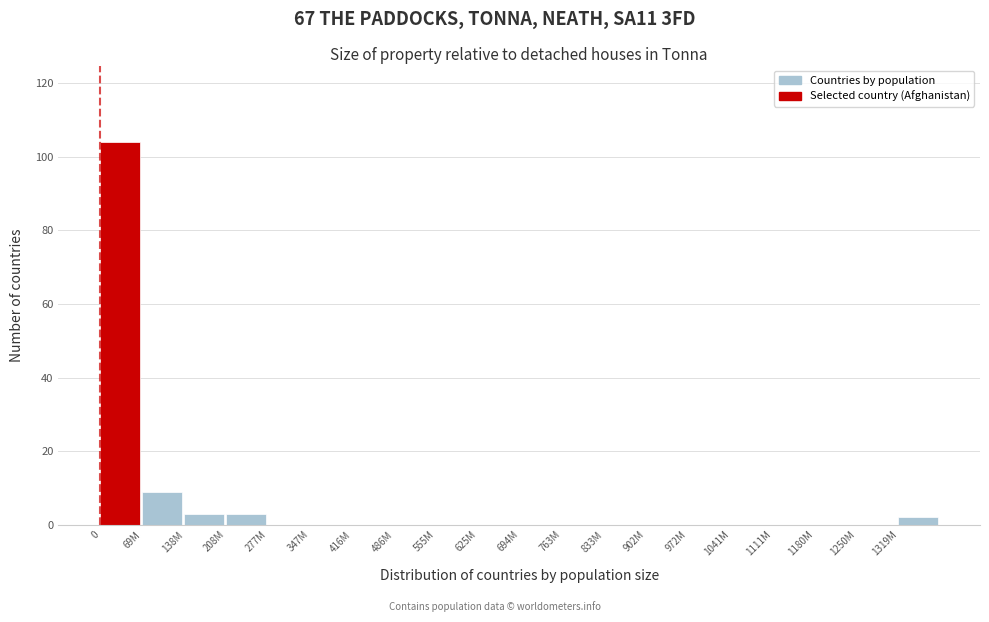

Reading right to left, list all the values displayed in this chart.

1319M=2	1250M=0	1180M=0	1111M=0	1041M=0	972M=0	902M=0	833M=0	763M=0	694M=0	625M=0	555M=0	486M=0	416M=0	347M=0	277M=0	208M=3	138M=3	69M=9	0=104